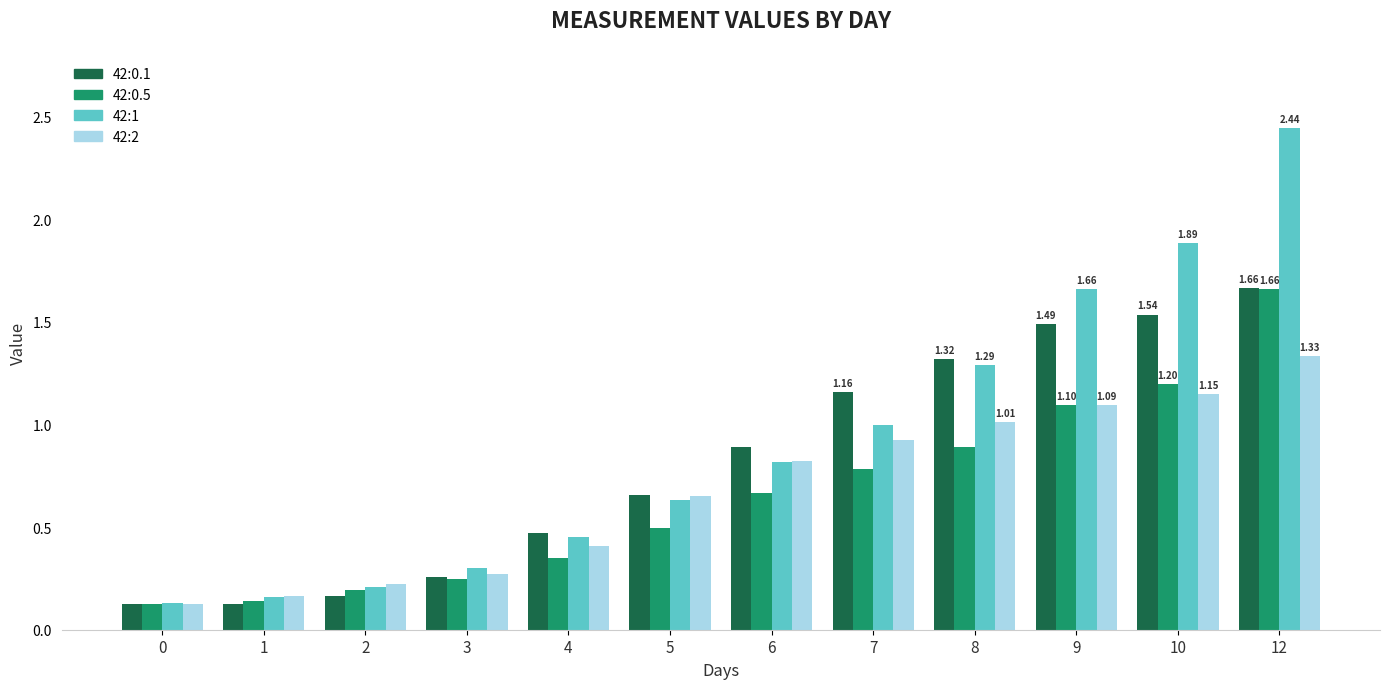

What are all the series names shown in the legend?

42:0.1, 42:0.5, 42:1, 42:2